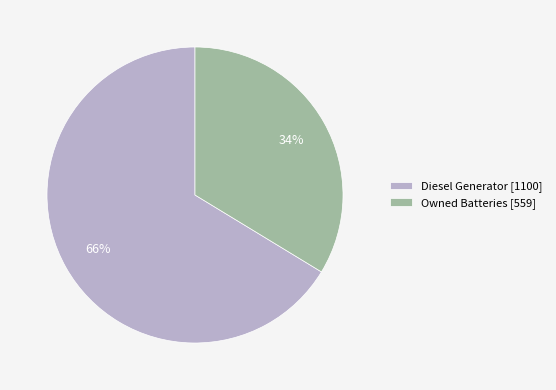

Between Diesel Generator [1100] and Owned Batteries [559], which is larger?

Diesel Generator [1100]